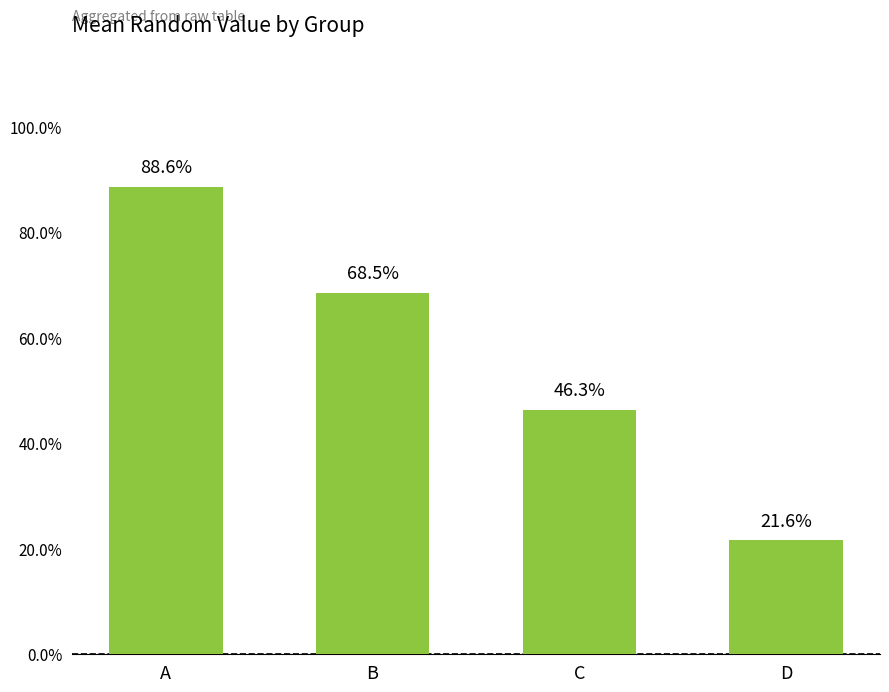

Where is the data nearest to the value 0?

D